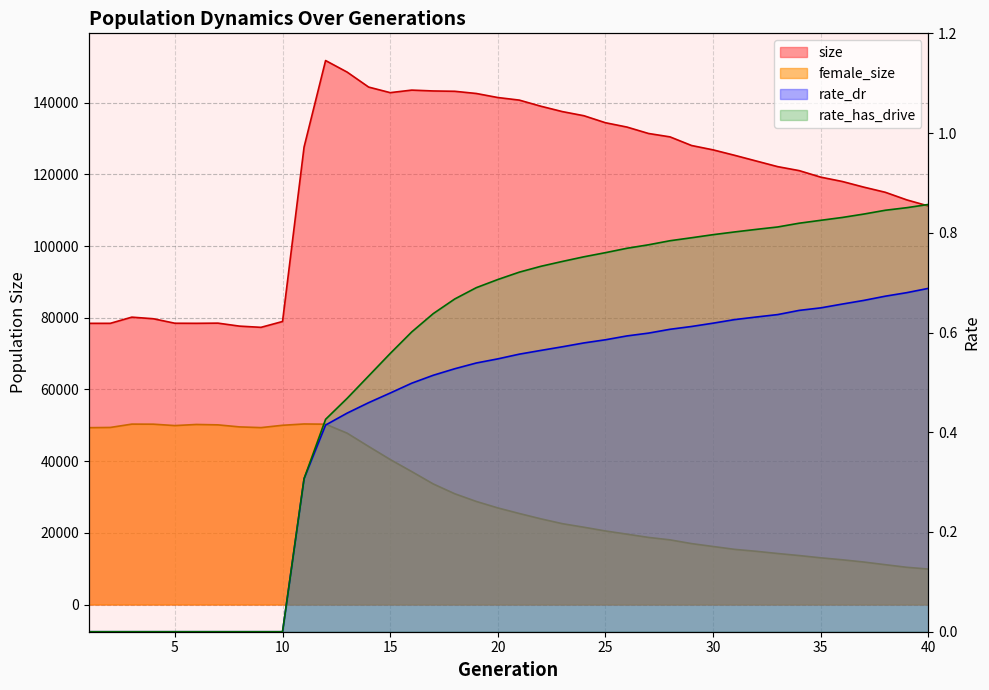

The rate_dr series shows 0.6 at 27. True or false?

True